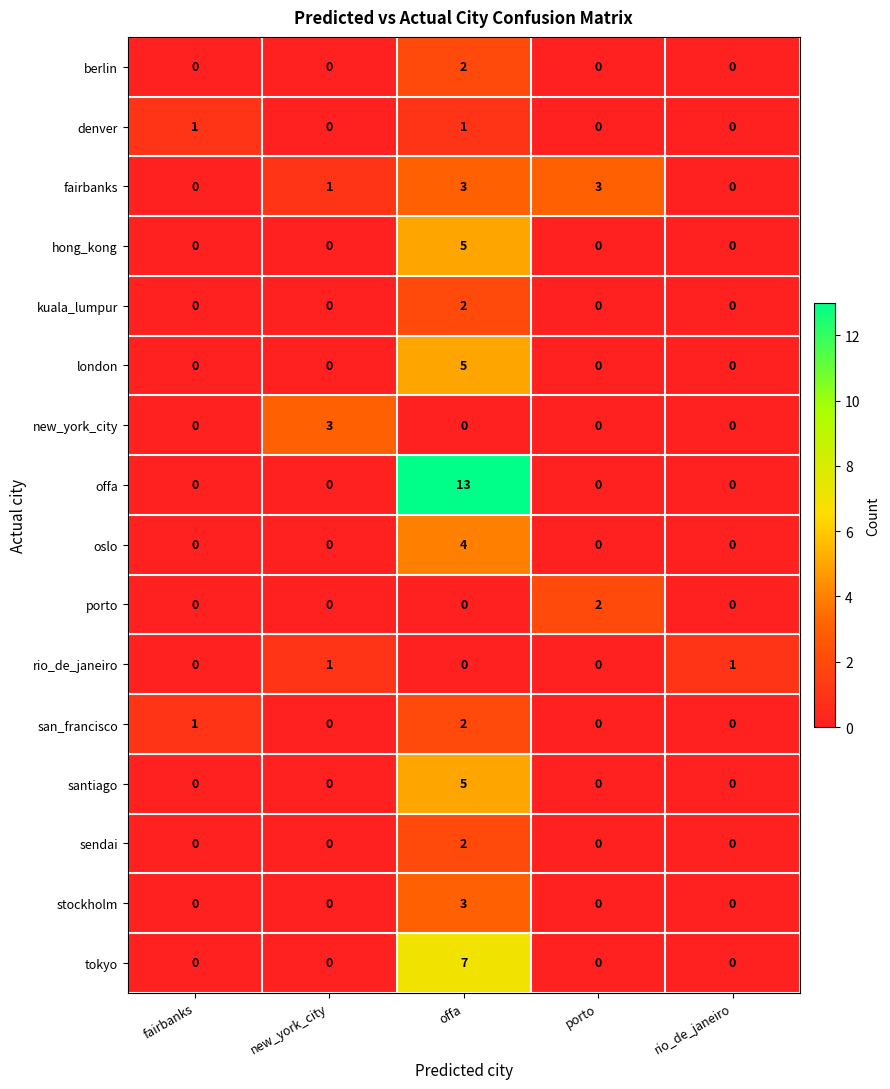

The sendai series shows 1 at offa. True or false?

False